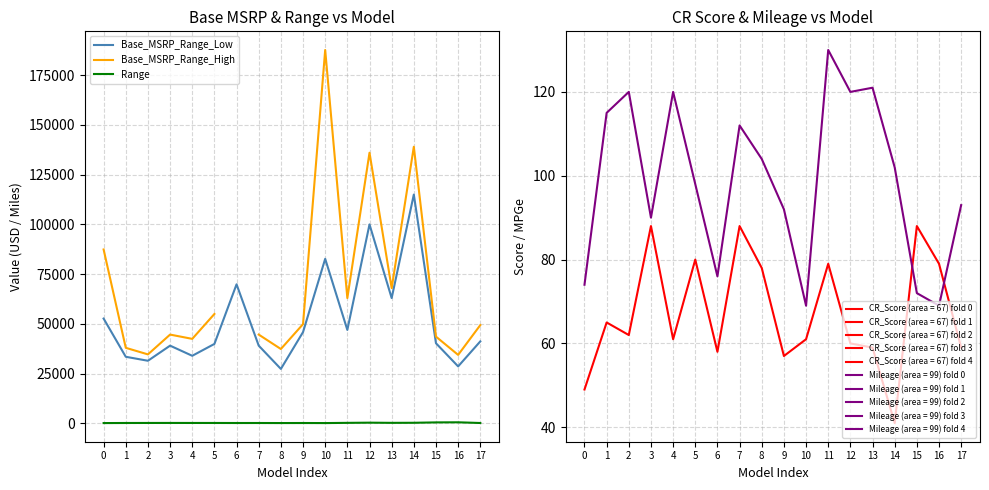

Between 4 and 7, which series saw the biggest shift?

Base_MSRP_Range_Low